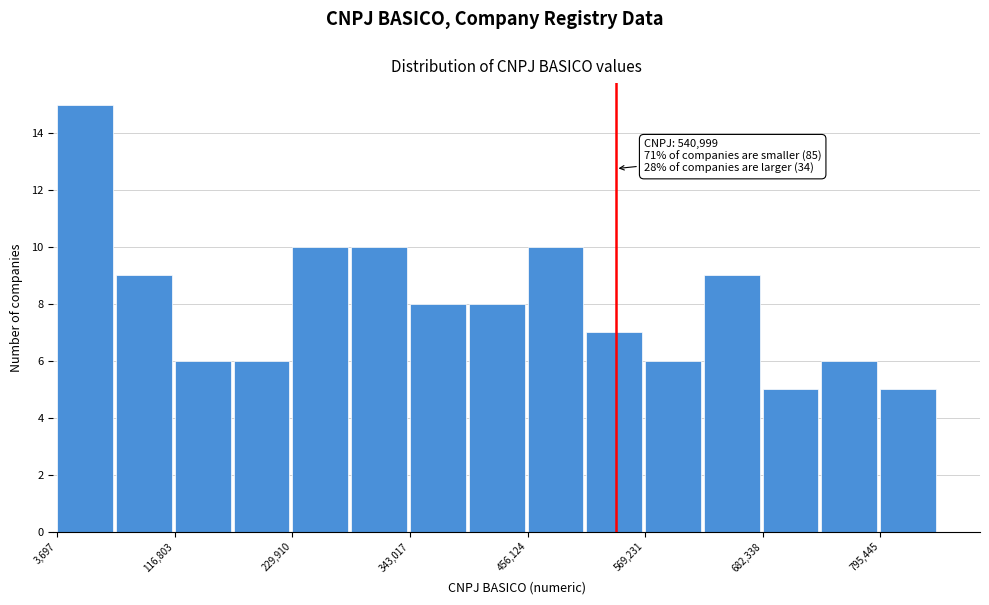

Read against the x-axis, roughly where is the centre of the tallest bar?

40000